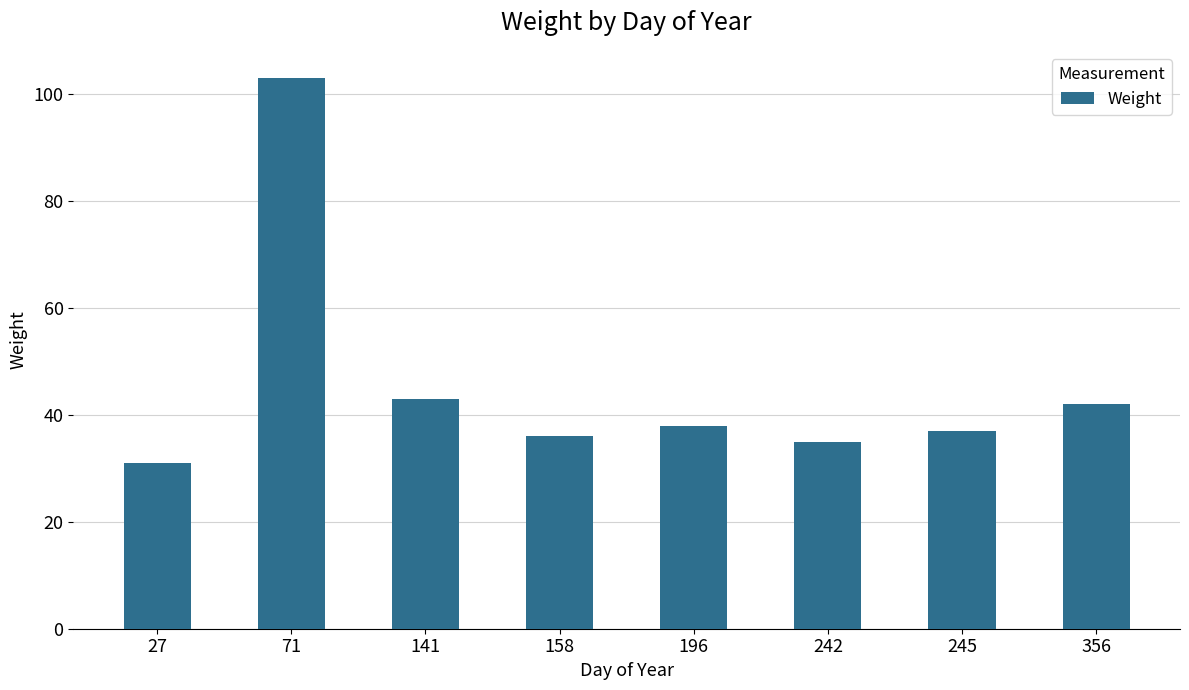

Rank the categories by value from lowest to highest.

27, 242, 158, 245, 196, 356, 141, 71